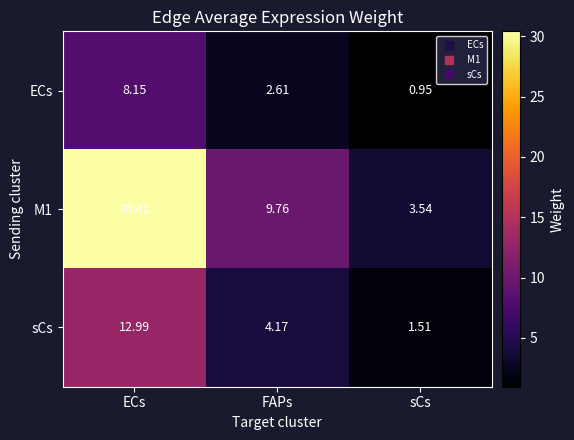

Between ECs and FAPs, which series saw the biggest shift?

M1